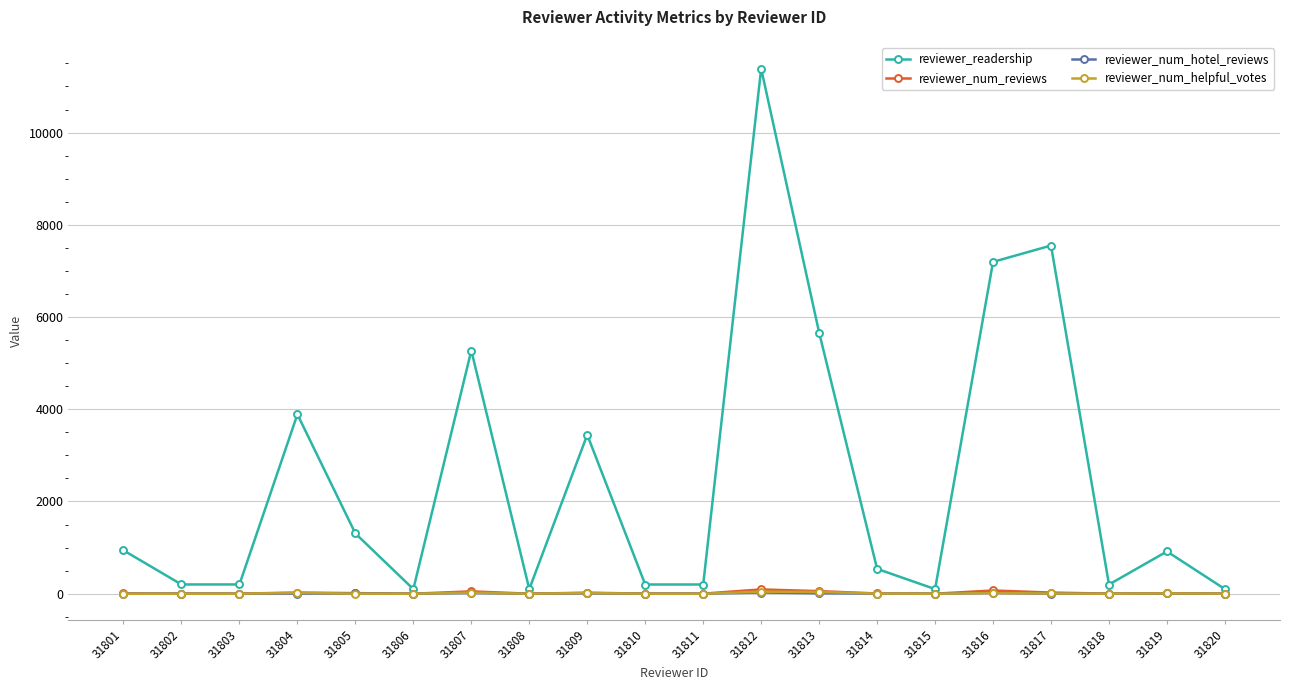

How many values in the reviewer_num_hotel_reviews series are below 2?

7